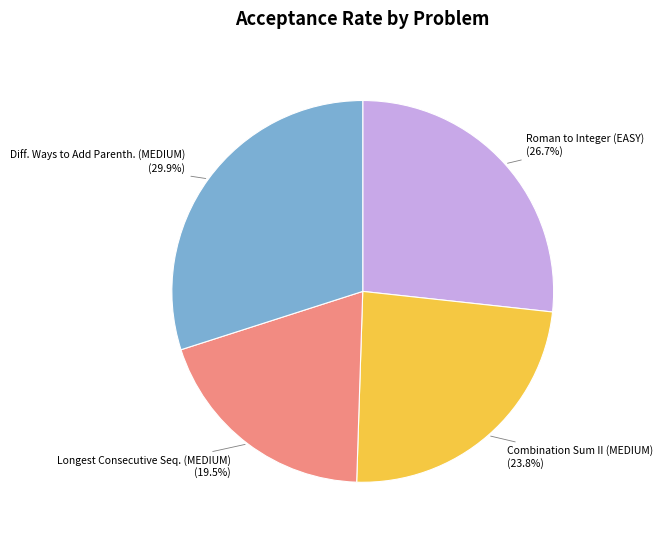

Does any single category account for the majority?

No